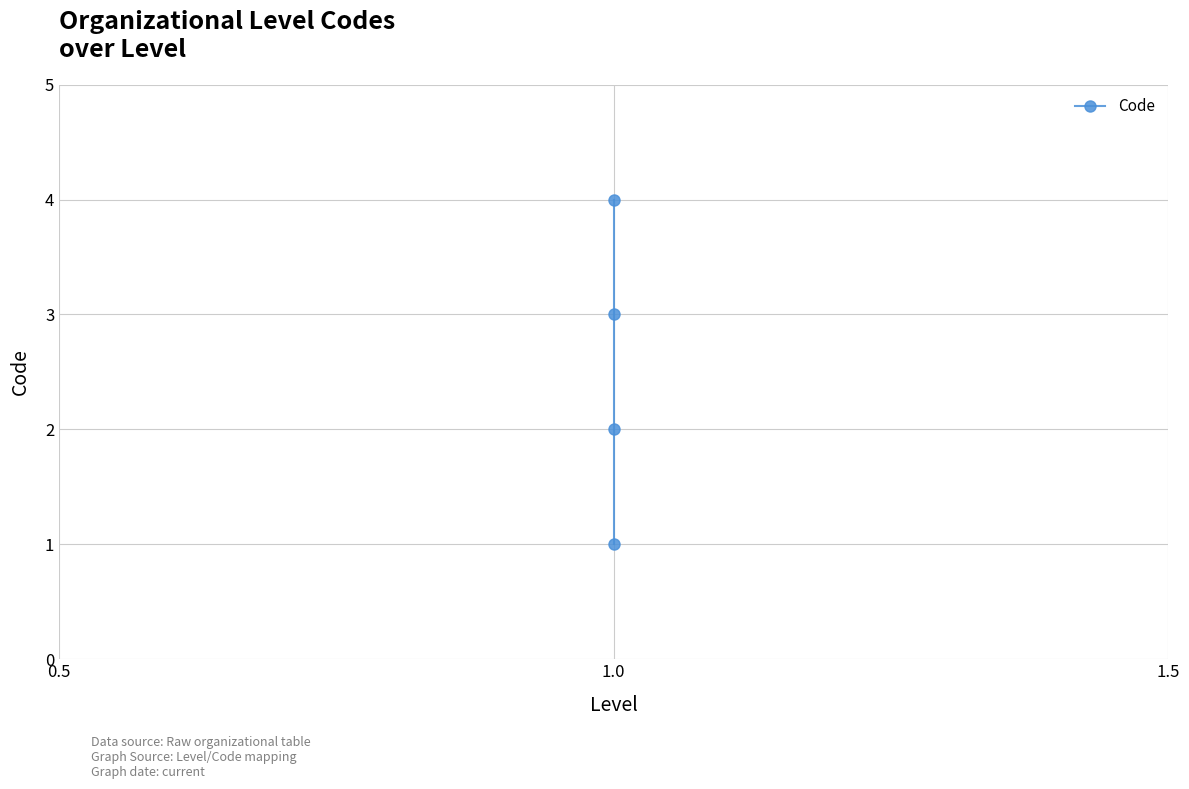

Reading left to right, transcribe all the data shown in this chart.

1	2	3	4